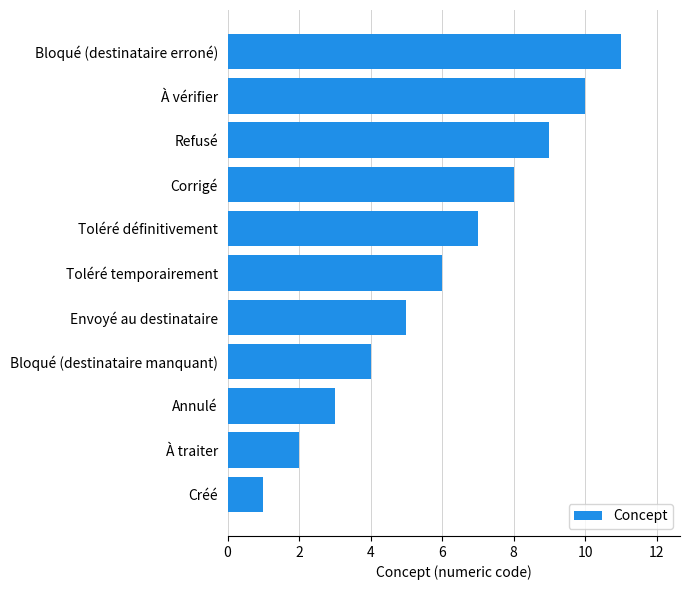

Where is the data nearest to the value 6?

Toléré temporairement